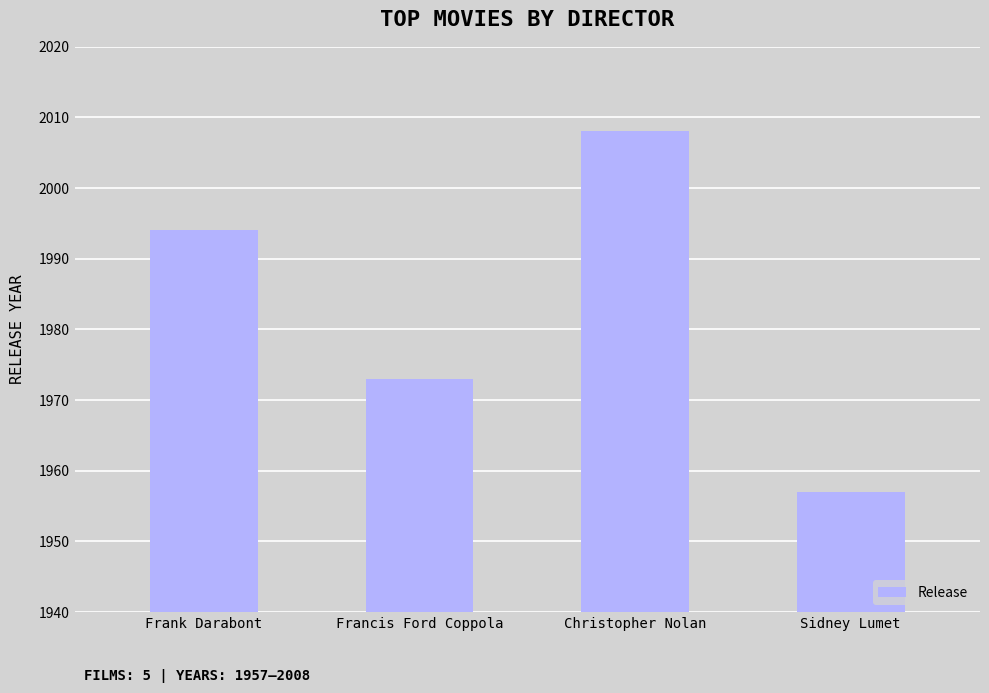

What is the difference between the maximum and minimum values?

51